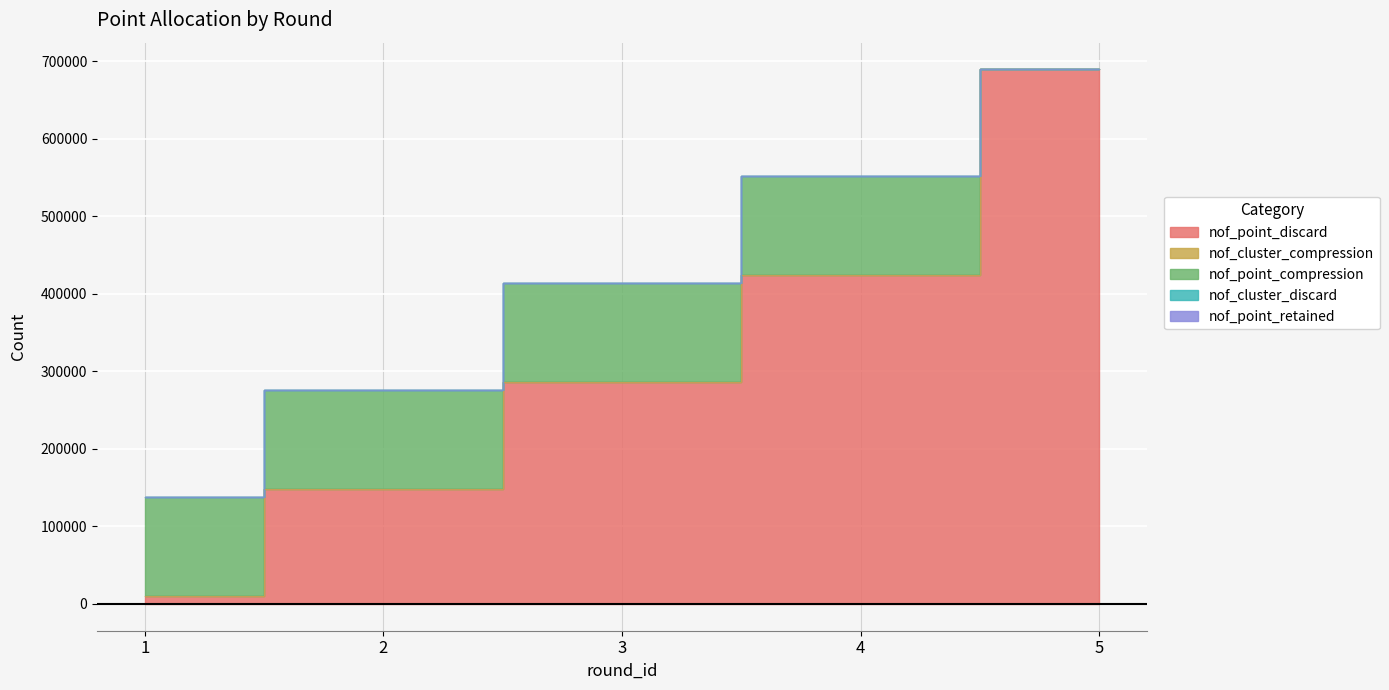

What are all the series names shown in the legend?

nof_point_discard, nof_cluster_compression, nof_point_compression, nof_cluster_discard, nof_point_retained